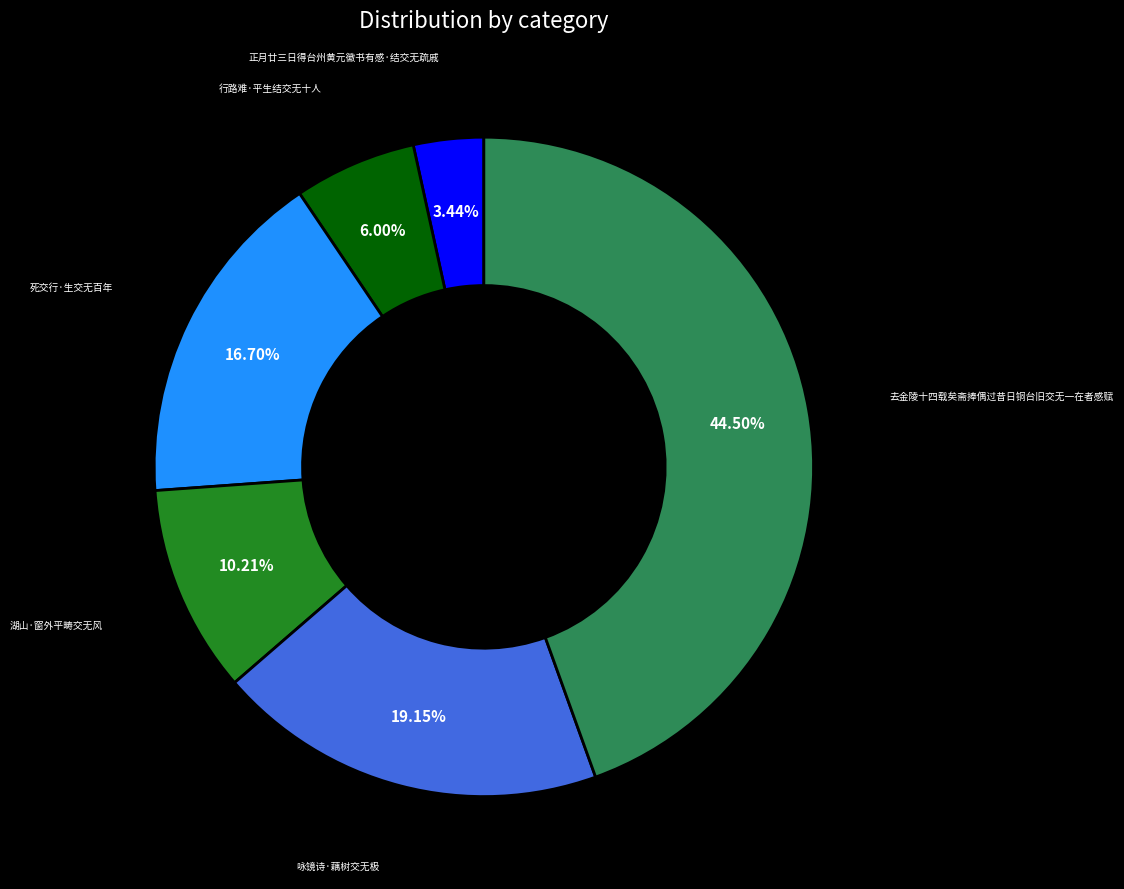

Count the number of slices in the pie.

6